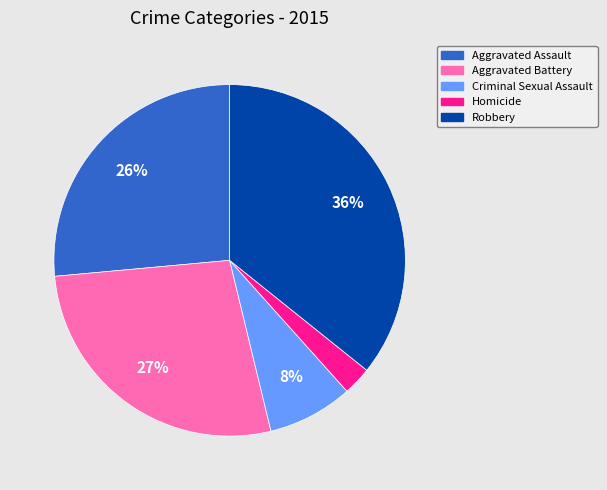

Which category has the biggest portion of the pie?

Robbery